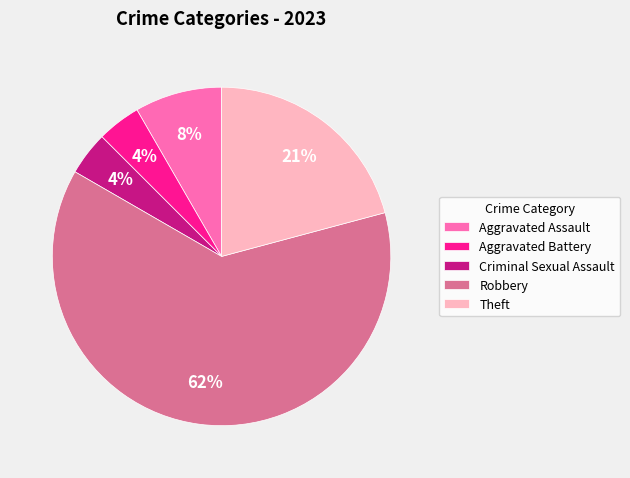

Which slice is the largest?

Robbery